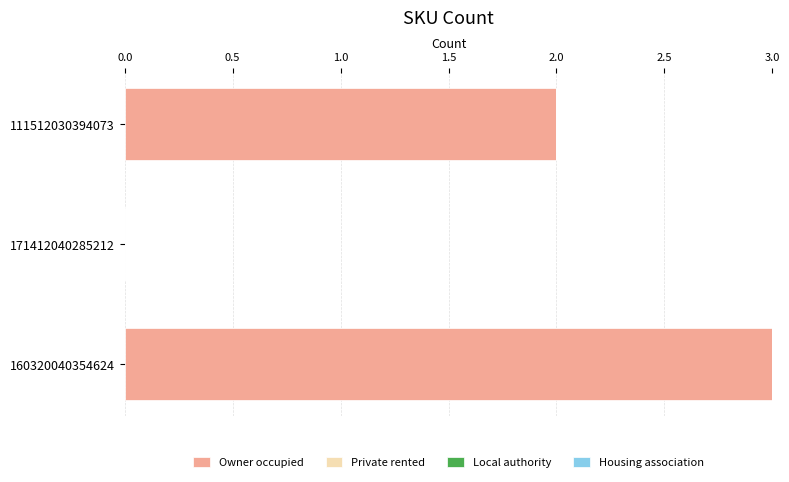

Is it true that the value at 160320040354624 is 3?

True